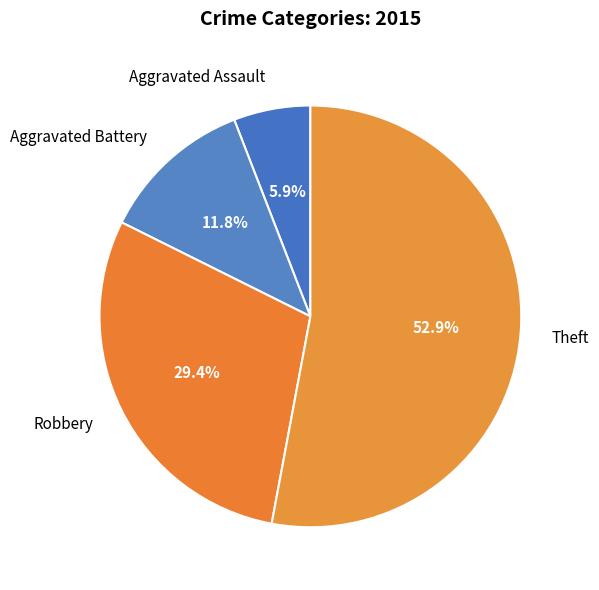

The Theft slice represents 44% of the pie. True or false?

False